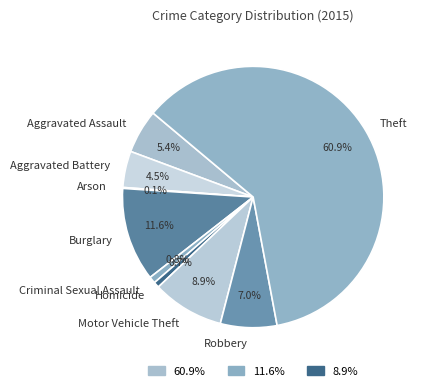

To the nearest percent, what percentage of the pie is Theft?

61%